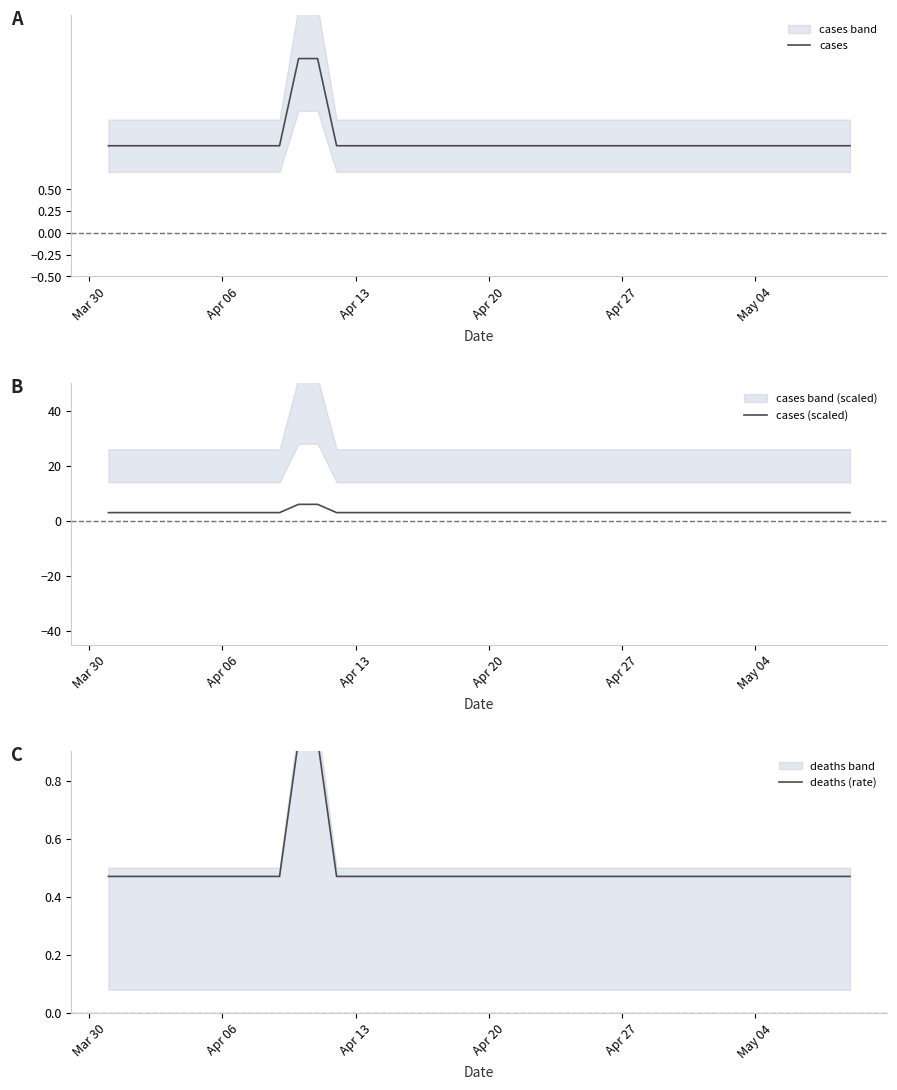

What are all the series names shown in the legend?

cases, cases (scaled), deaths (rate)